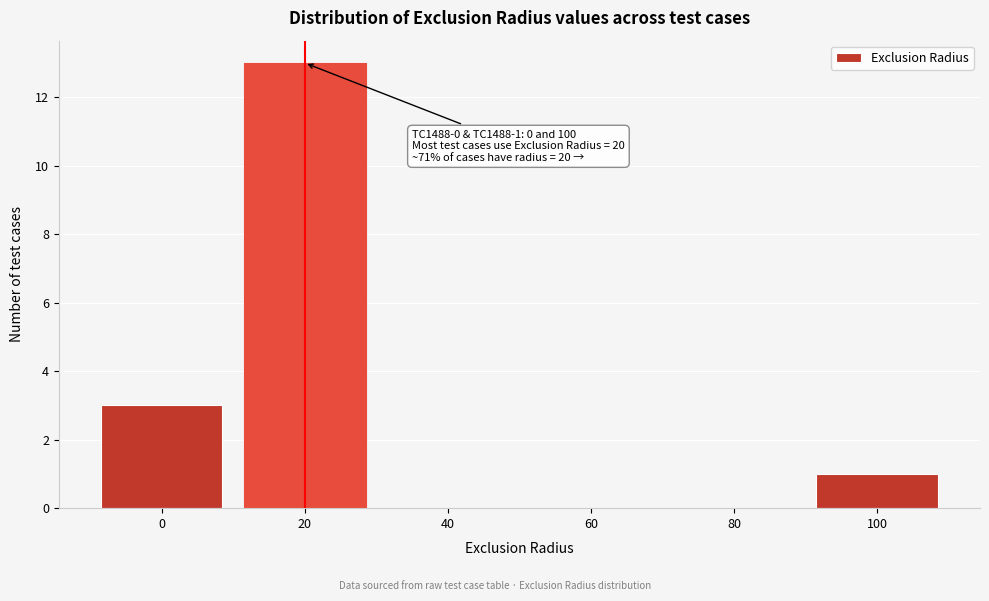

Which range on the x-axis has the tallest bar?

10 to 30